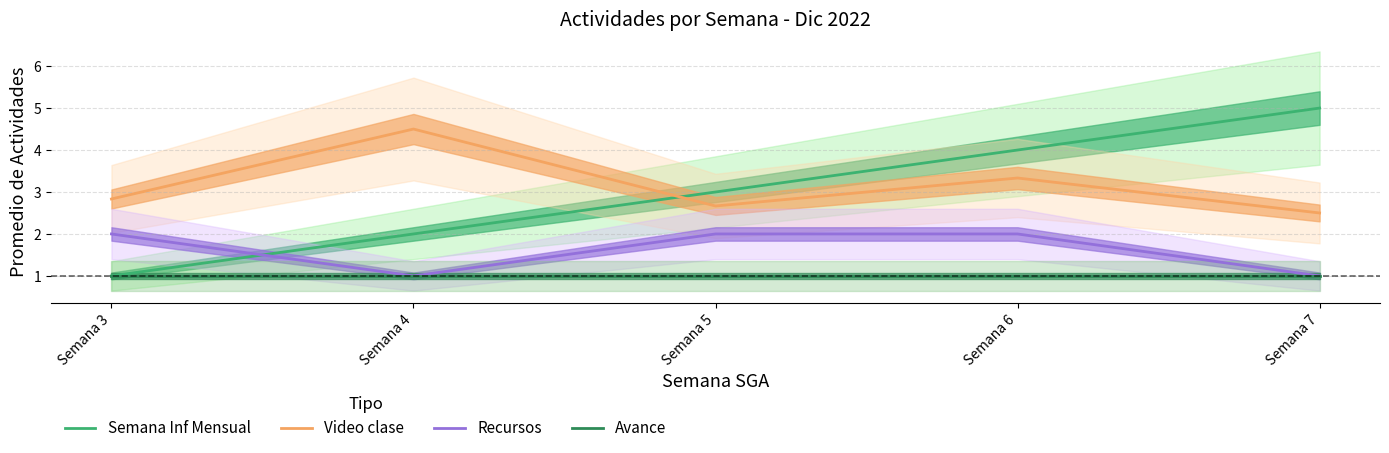

What is the highest value of the Semana Inf Mensual series?

5.0